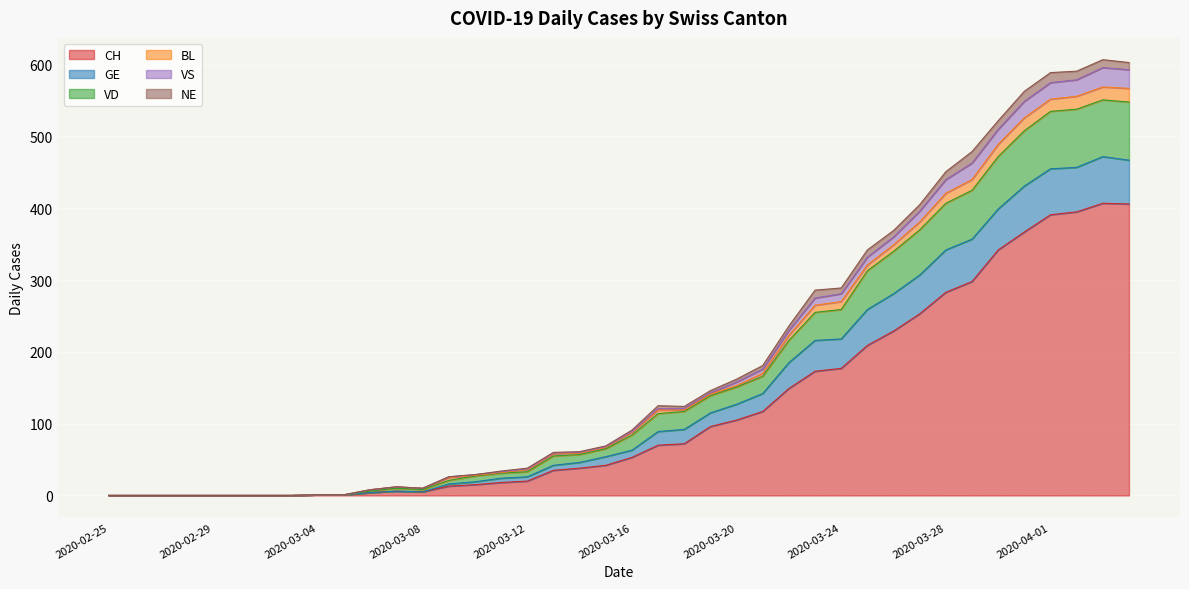

How many interior local valleys does the GE series have?

1